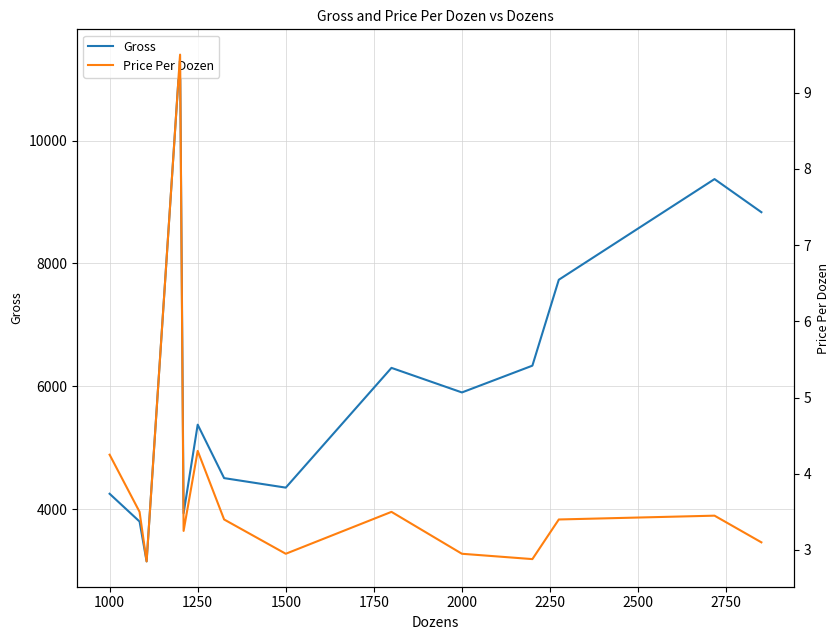

Does the chart have visible grid lines?

Yes